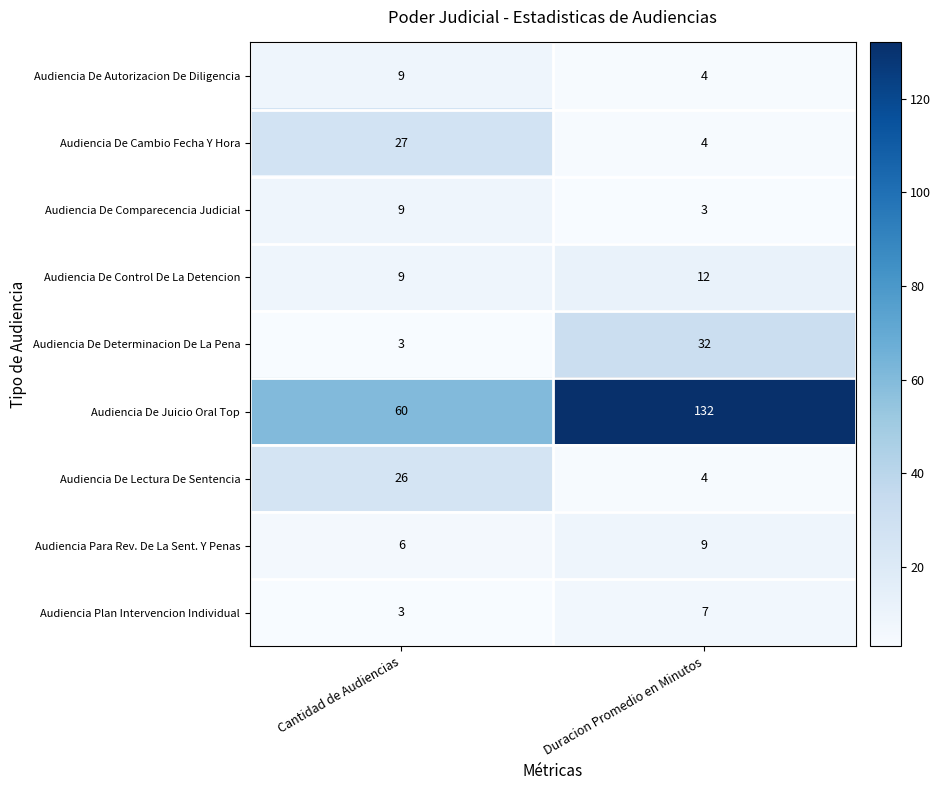

What is the sum of the Audiencia De Determinacion De La Pena values at Duracion Promedio en Minutos and Cantidad de Audiencias?

35